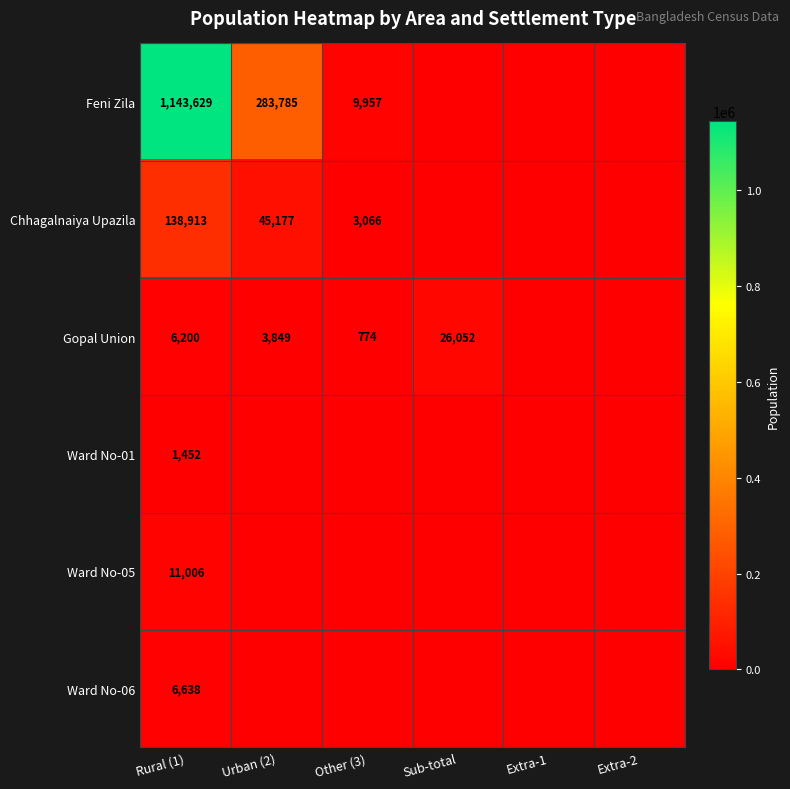

At which category does the chart reach its minimum across all series?

Sub-total